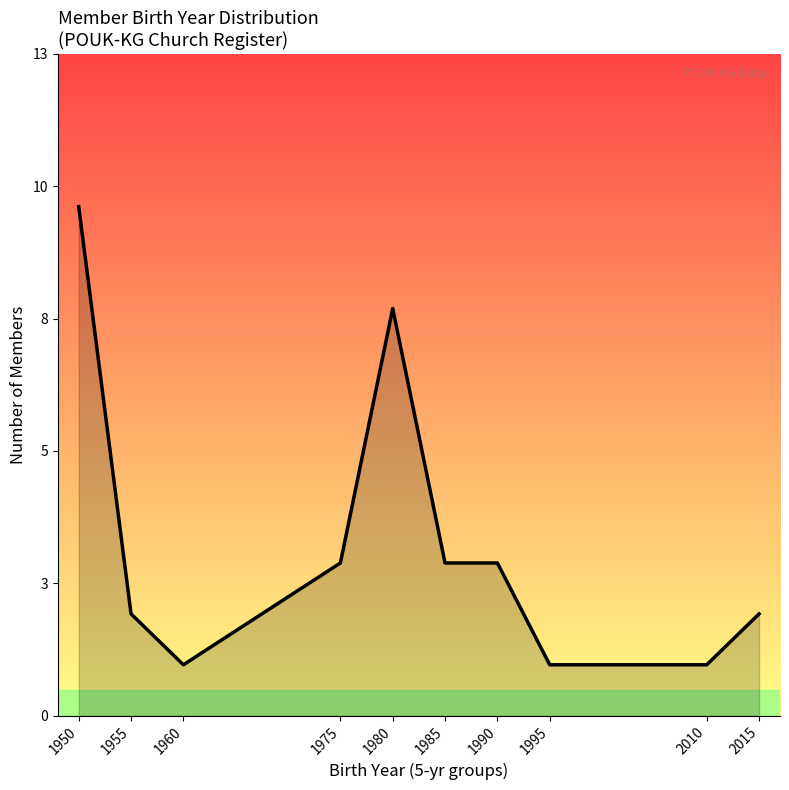

What is the greatest value displayed?

10